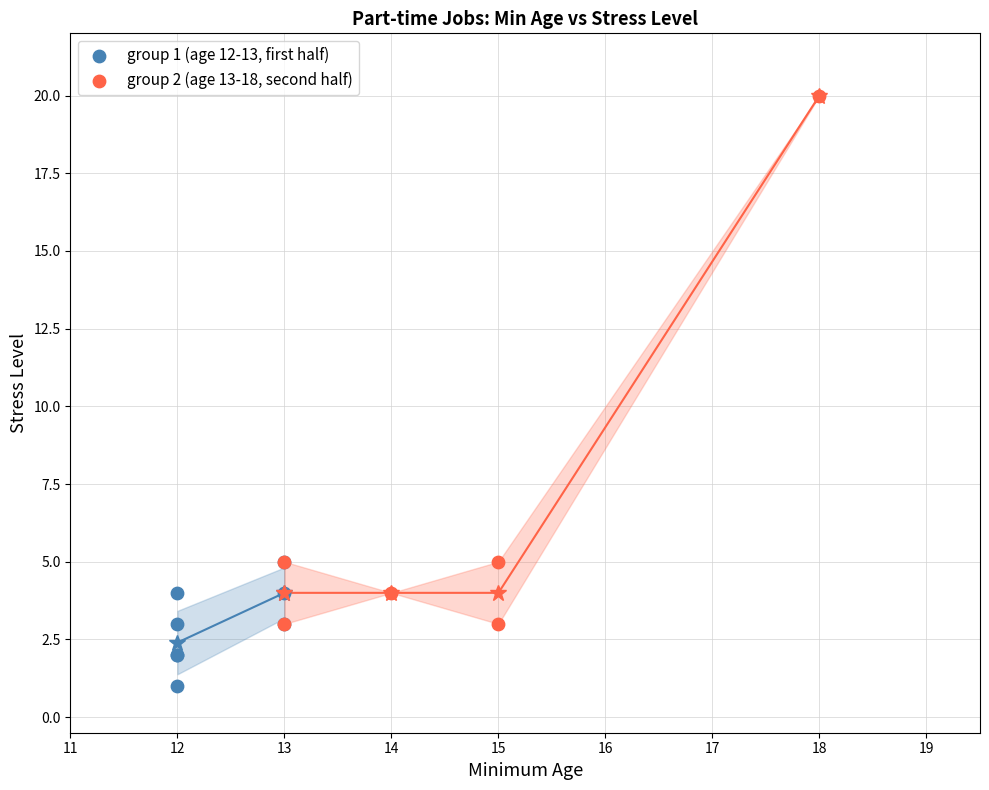

What are all the series names shown in the legend?

group 1 (age 12-13, first half), group 2 (age 13-18, second half)